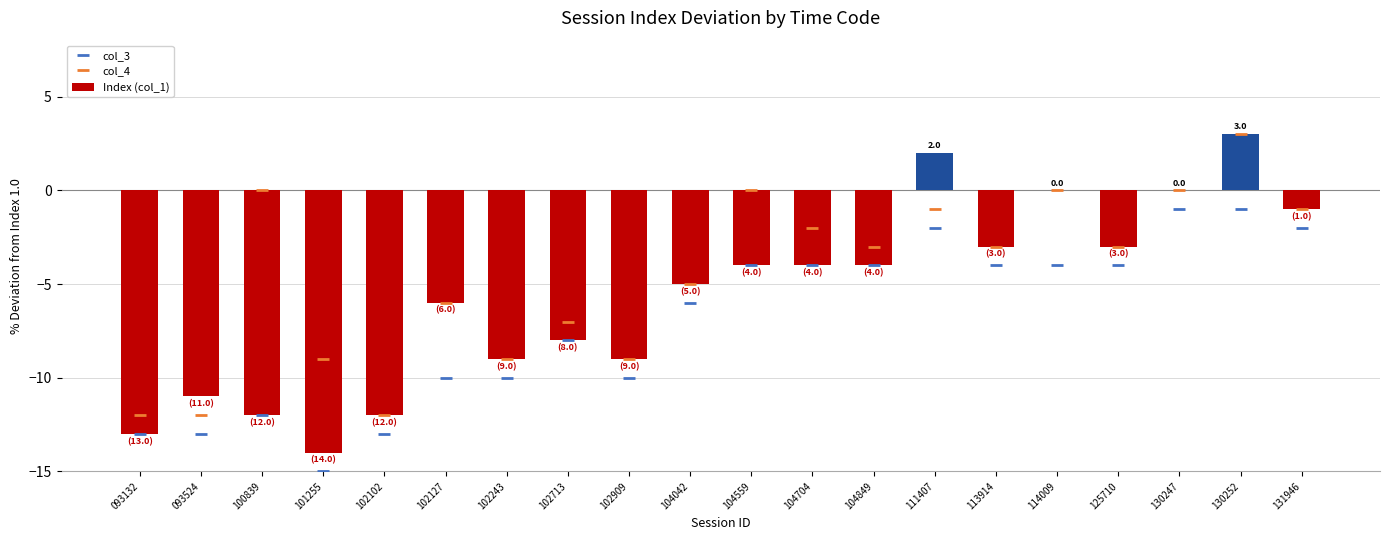

How many groups of bars are there?

20